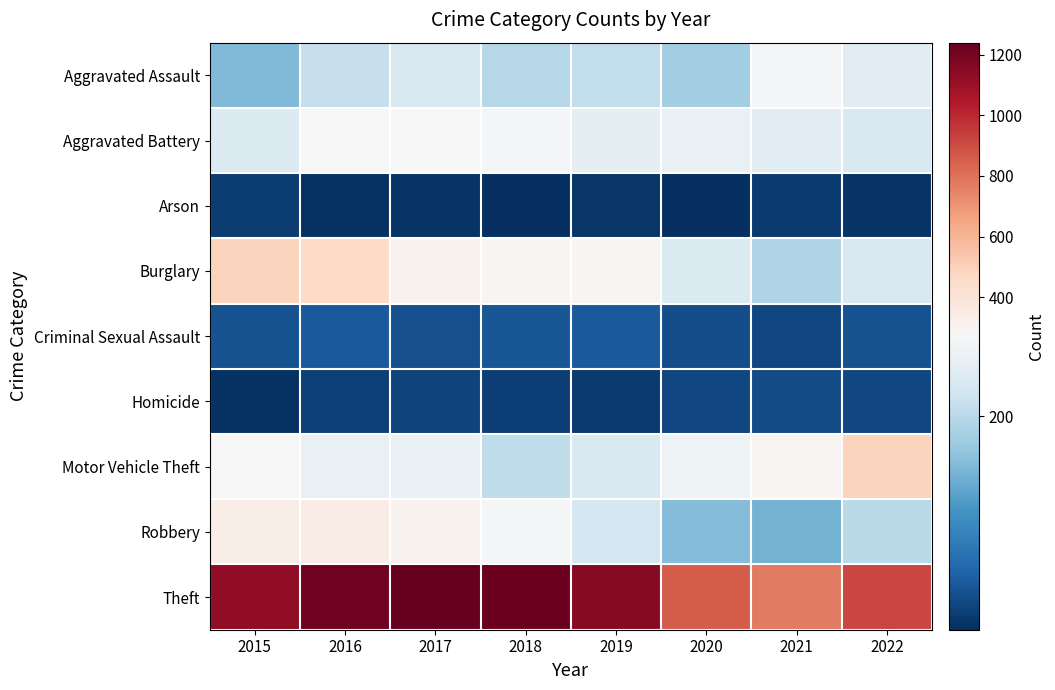

Rank the series at 2022 from highest to lowest value.

Theft, Motor Vehicle Theft, Aggravated Assault, Burglary, Aggravated Battery, Robbery, Criminal Sexual Assault, Homicide, Arson